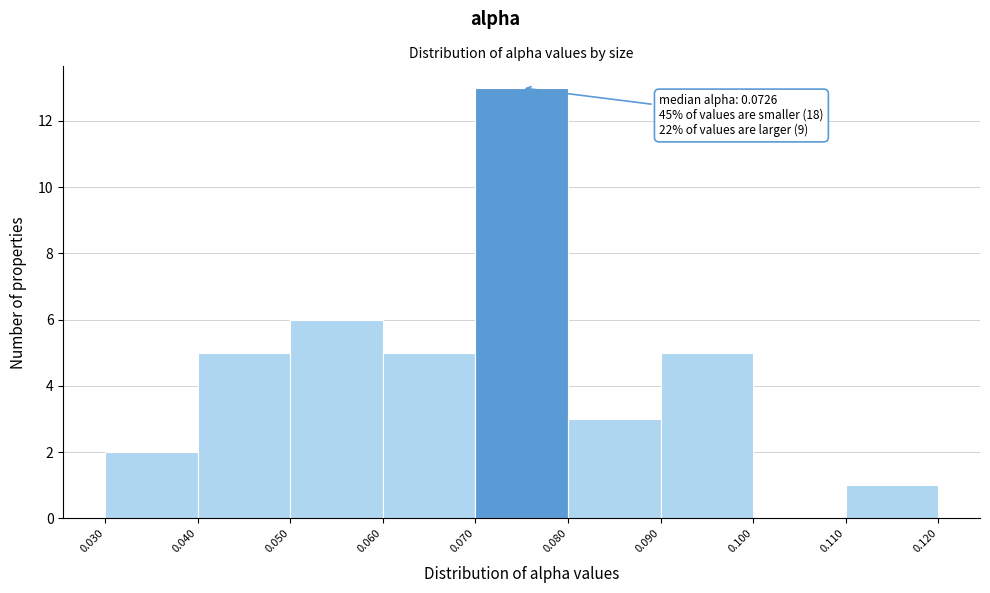

Over which range of the x-axis is the bar tallest?

0.070 to 0.080